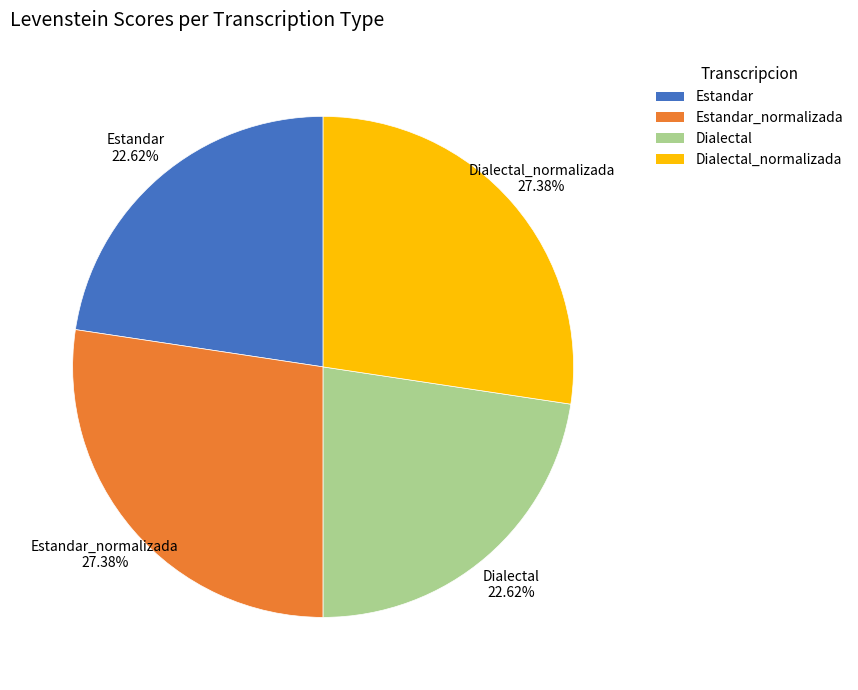

The Dialectal_normalizada slice represents 27% of the pie. True or false?

True